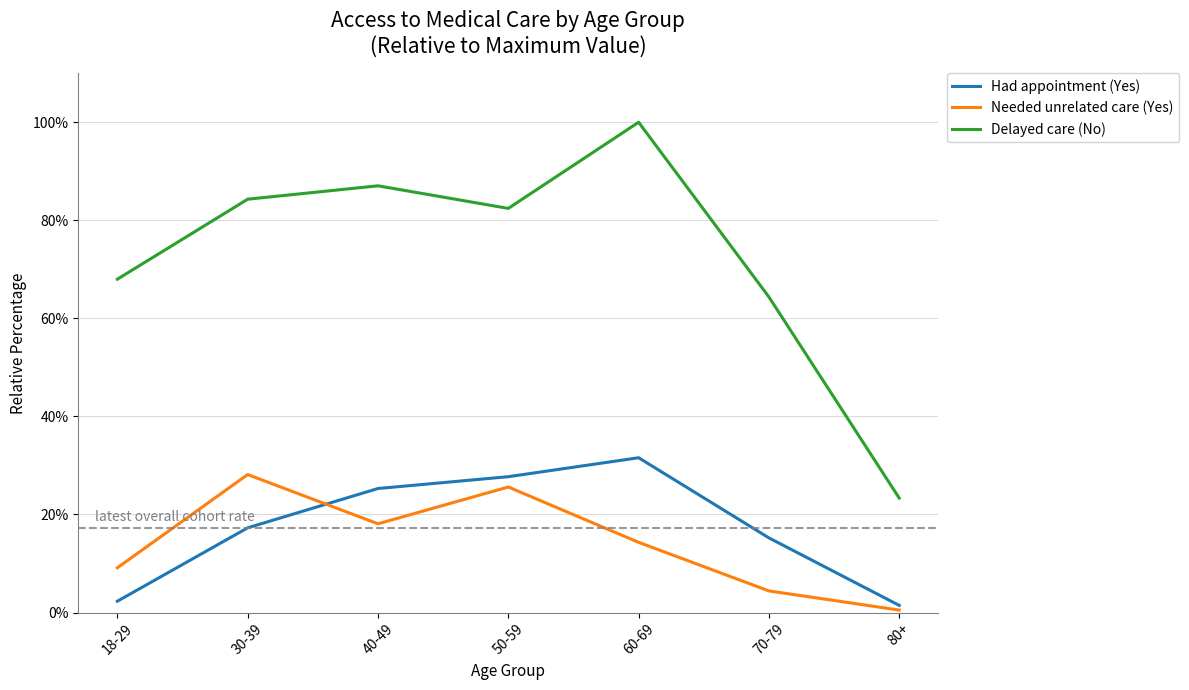

Reading right to left, extract all data points from this chart.

Had appointment (Yes): 80+=1.5	70-79=15.2	60-69=31.6	50-59=27.7	40-49=25.3	30-39=17.3	18-29=2.3
Needed unrelated care (Yes): 80+=0.5	70-79=4.4	60-69=14.3	50-59=25.6	40-49=18.1	30-39=28.1	18-29=9.1
Delayed care (No): 80+=23.3	70-79=64.4	60-69=100.0	50-59=82.4	40-49=87.0	30-39=84.3	18-29=68.0